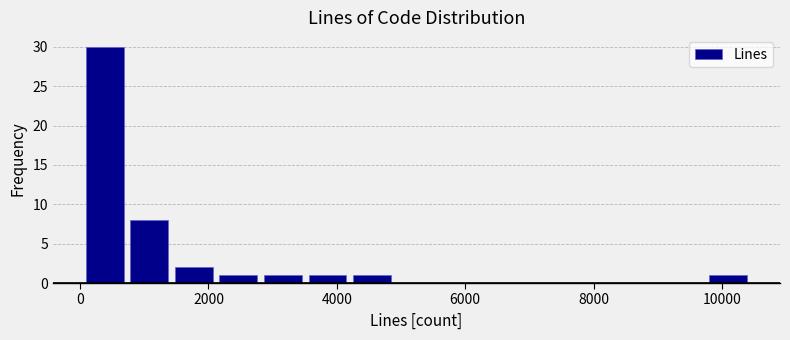

Read against the x-axis, roughly where is the centre of the tallest bar?

400